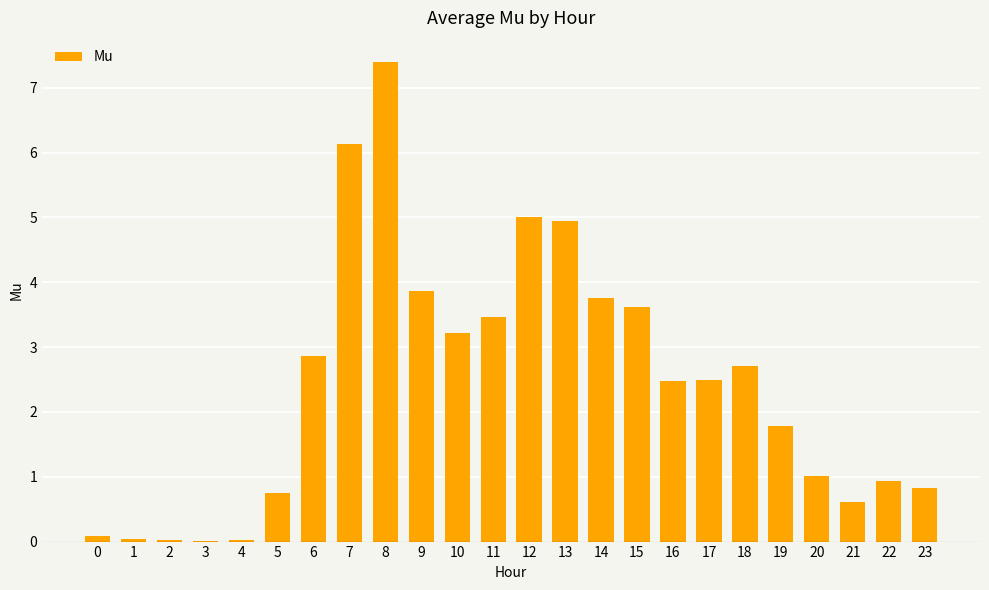

How many data points are above 2?

13